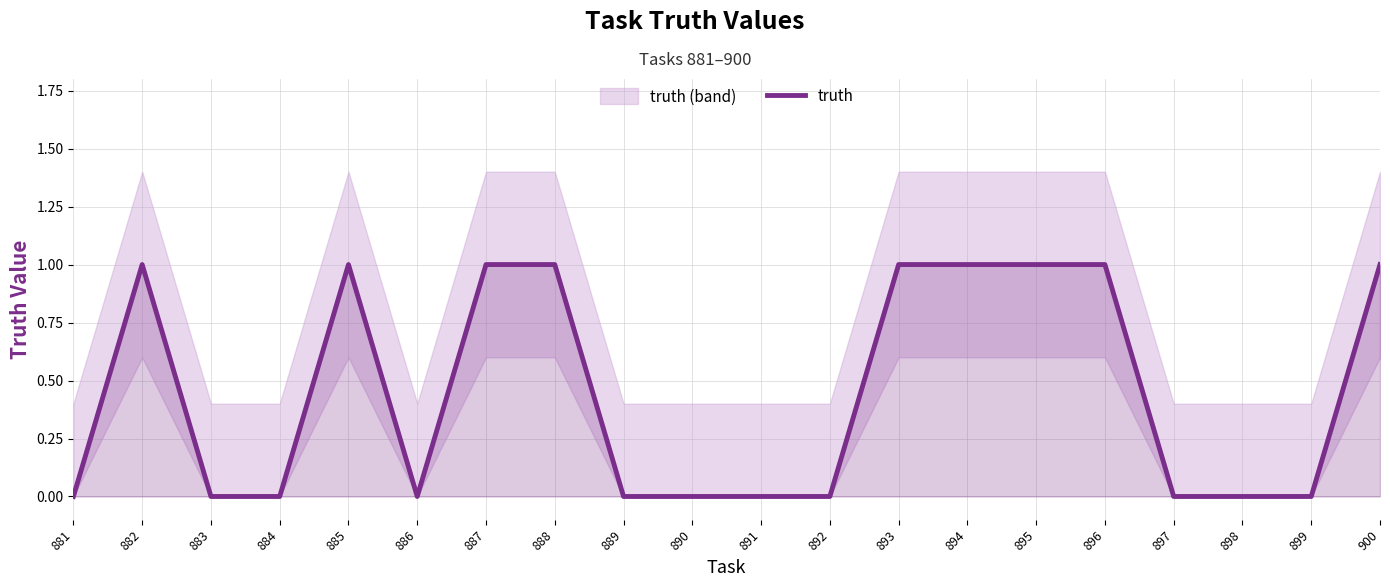

Reading right to left, transcribe all the data shown in this chart.

1	0	0	0	1	1	1	1	0	0	0	0	1	1	0	1	0	0	1	0